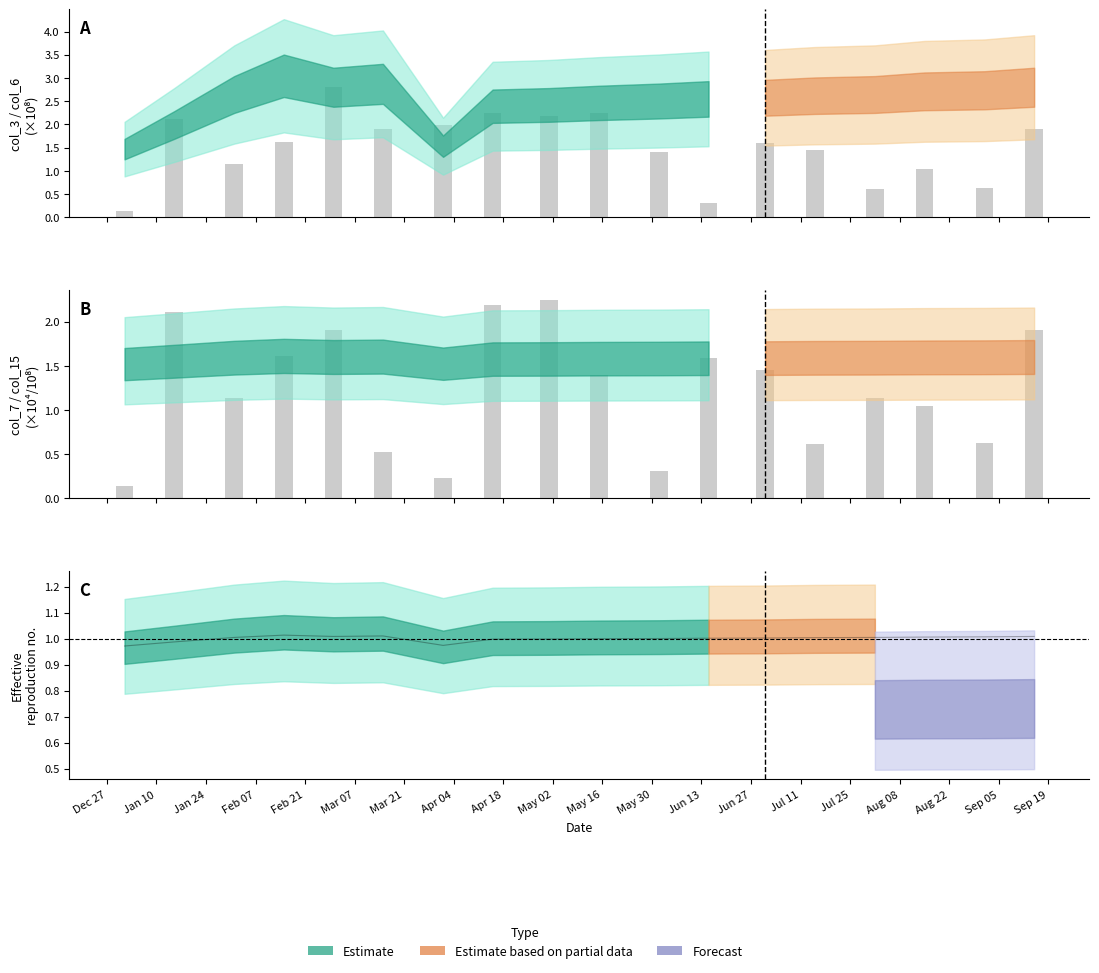

Does the chart contain stacked bars?

No